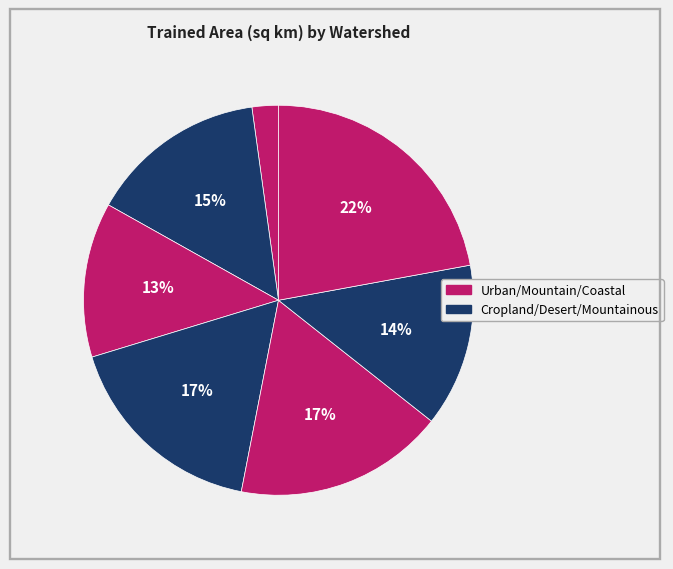

How many segments does this pie chart have?

7